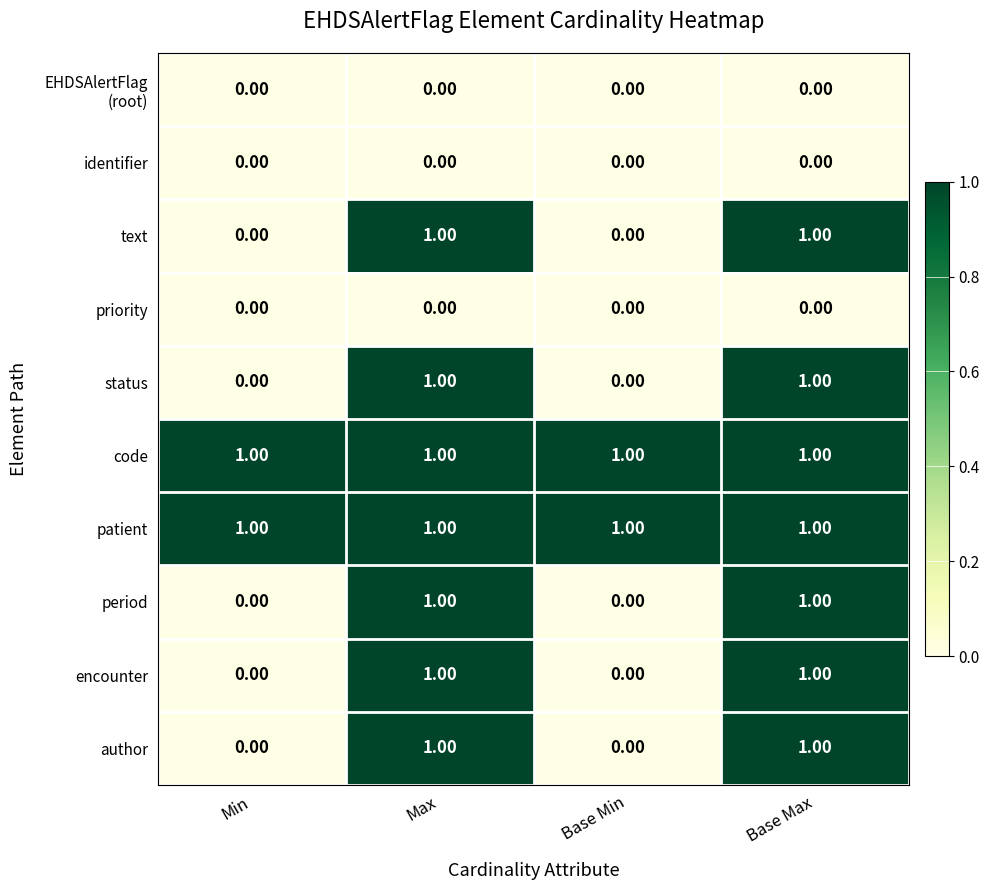

What is the sum of all code values?

4